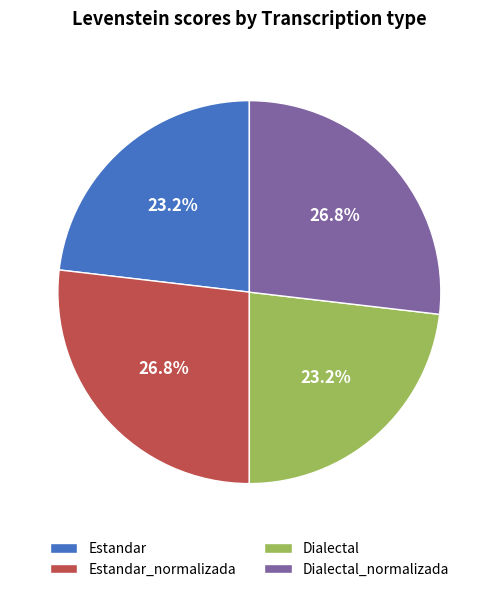

Between Dialectal and Dialectal_normalizada, which is larger?

Dialectal_normalizada